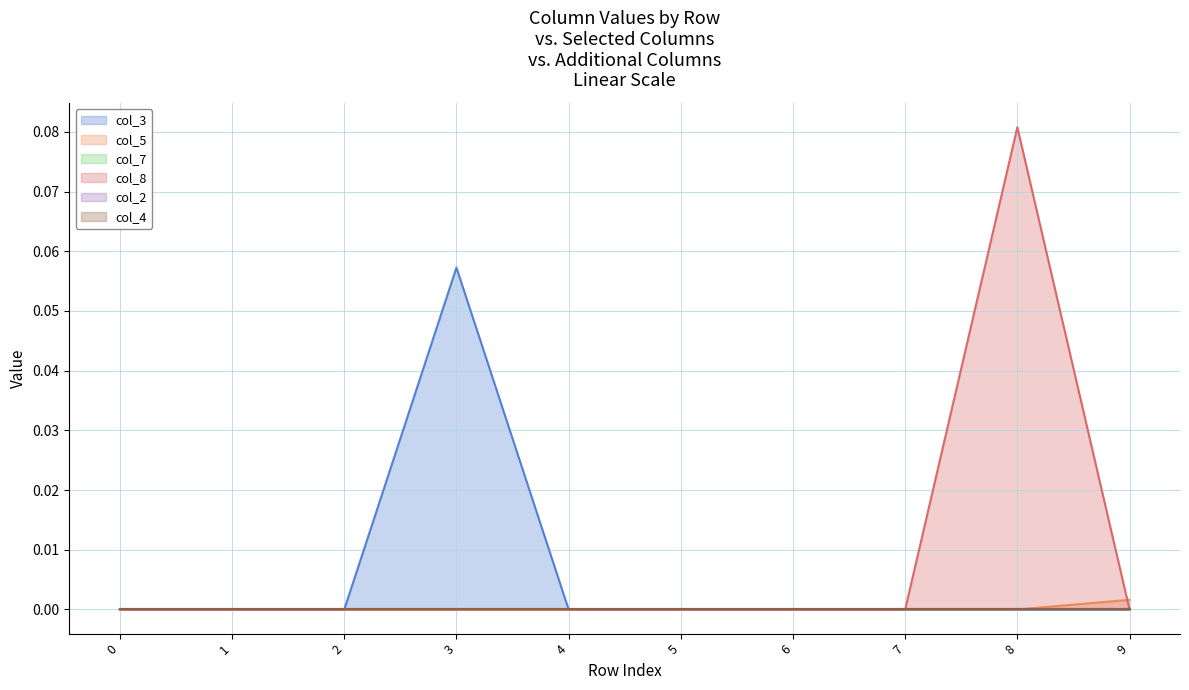

At 1, list the series in order from largest to smallest.

col_3, col_5, col_8